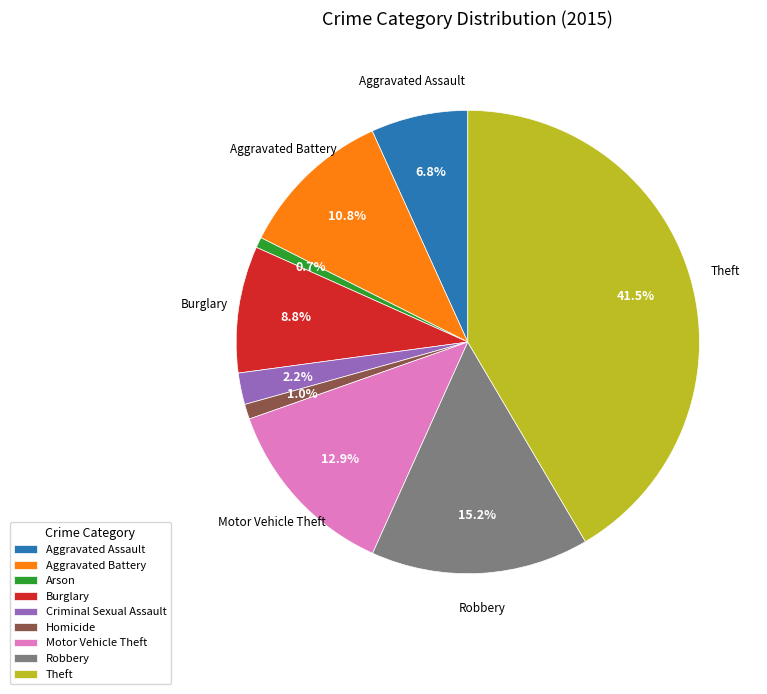

Does any single category account for the majority?

No